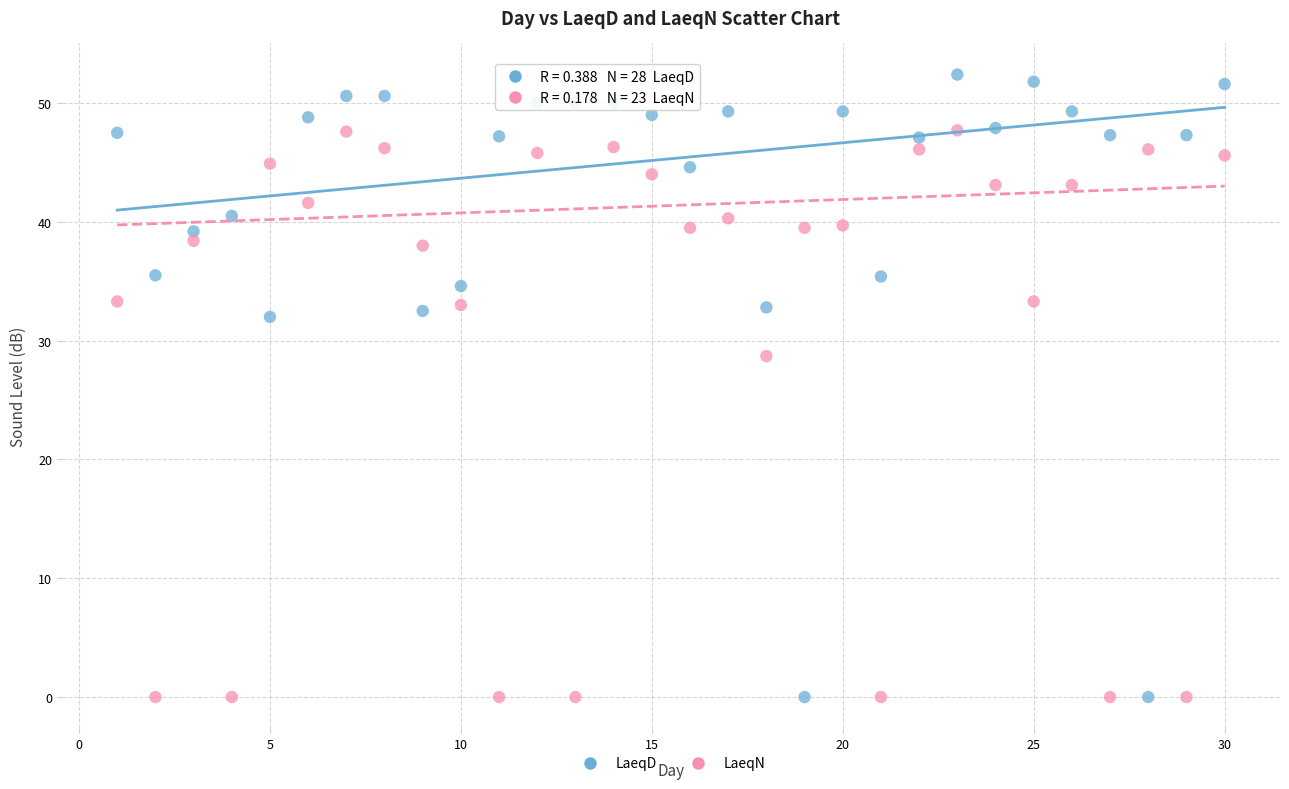

Which series has the largest Y range (max minus min)?

LaeqD